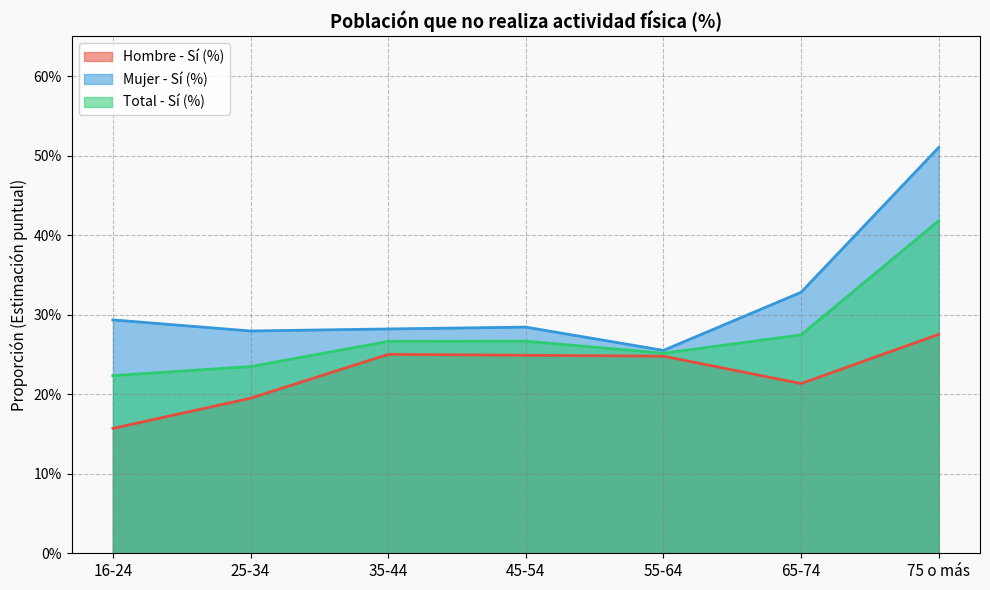

Which has a higher value, 55-64 or 16-24?

55-64